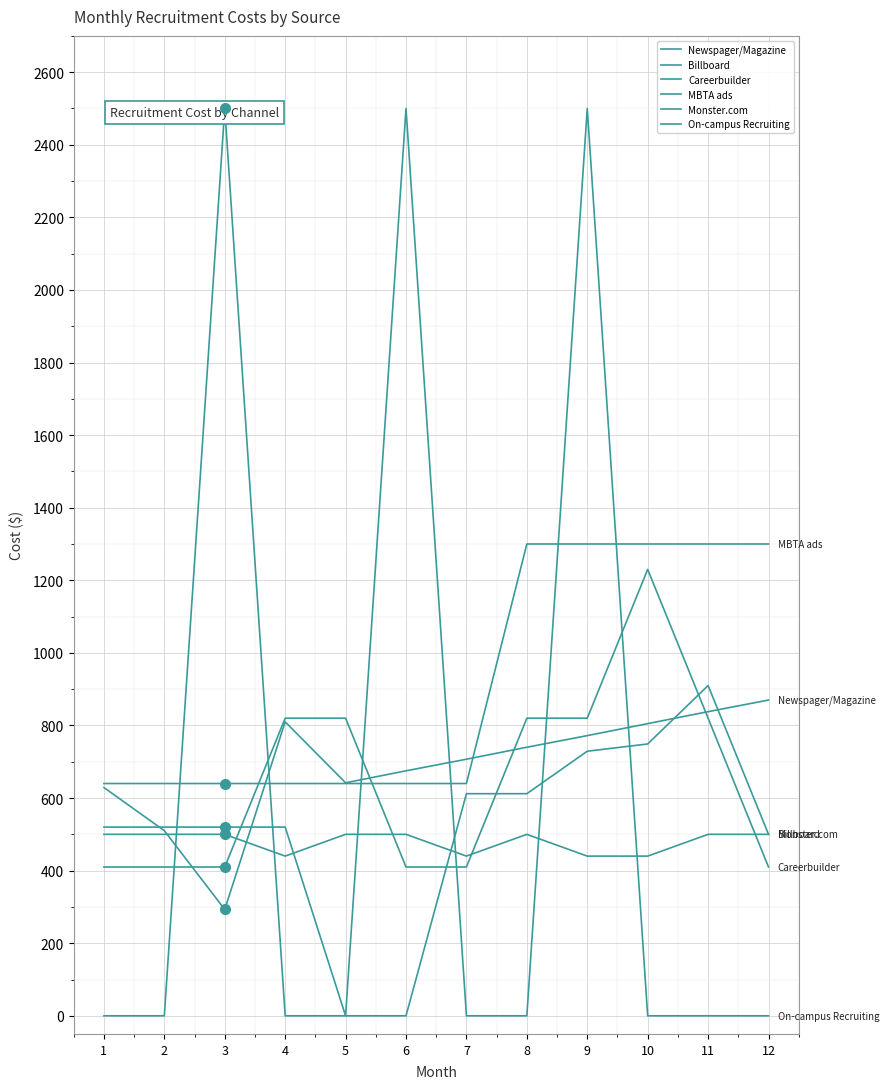

How many categories are shown in the chart?

12